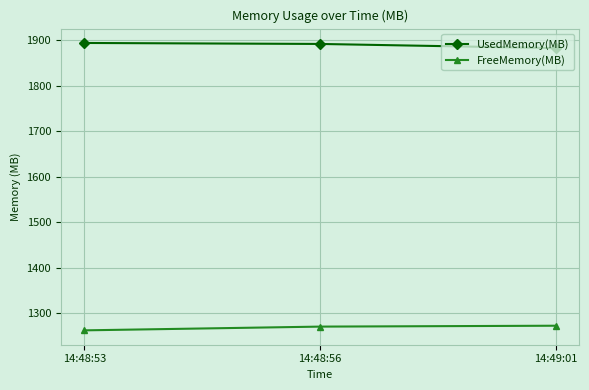

True or false: FreeMemory(MB) has a value of 1262.9 at 14:48:53.

True